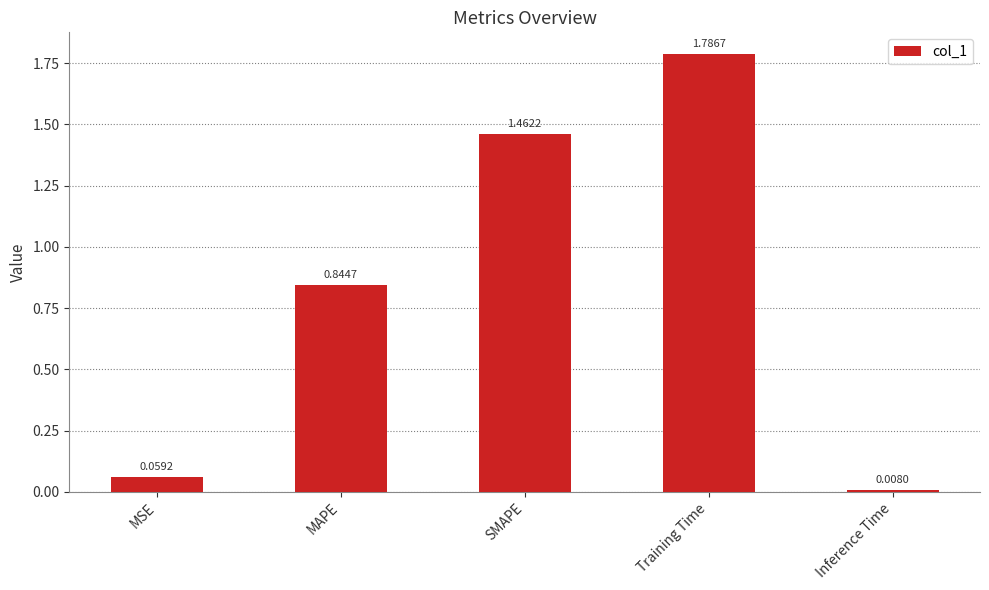

What is the change in value from MAPE to Training Time?

+0.9